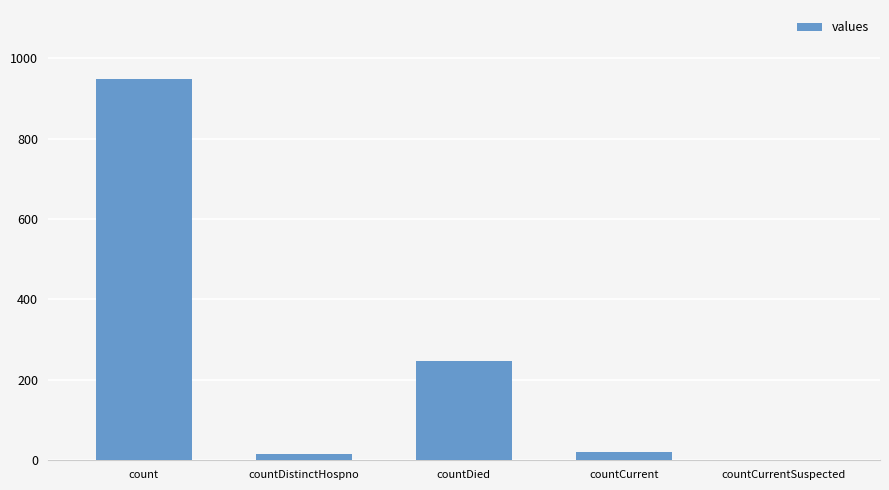

The chart shows a value of 21 at countCurrent. True or false?

True